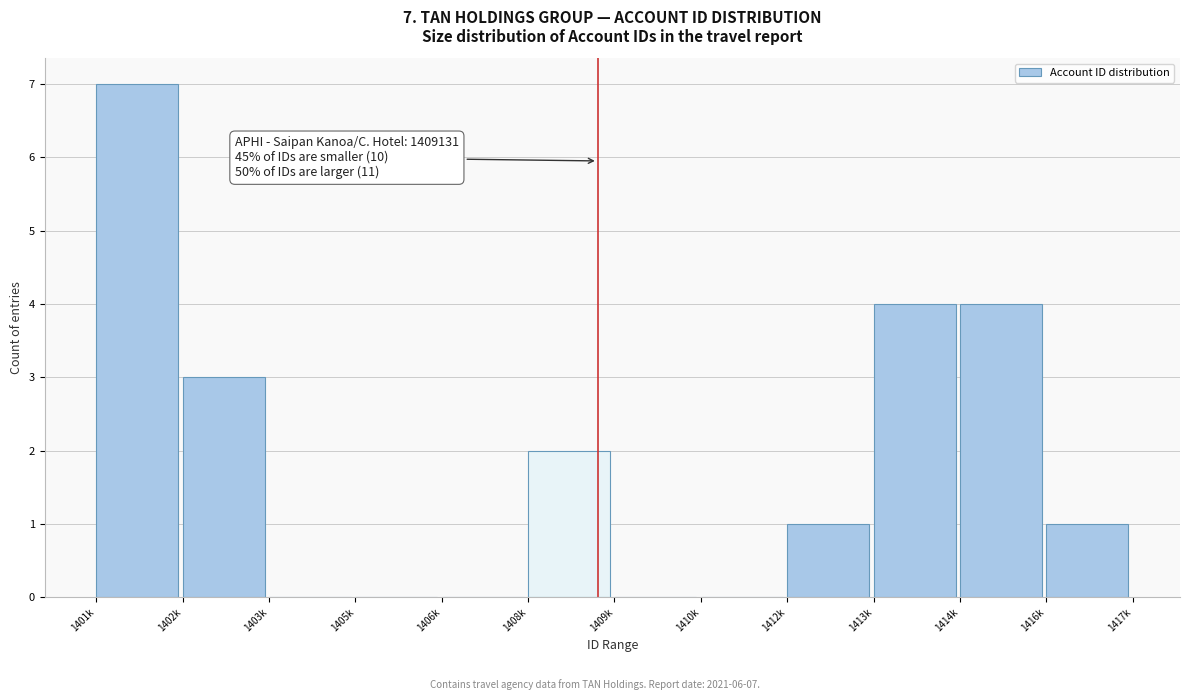

Reading left to right, extract all data points from this chart.

1401k=7	1402k=3	1403k=0	1405k=0	1406k=0	1408k=2	1409k=0	1410k=0	1412k=1	1413k=4	1414k=4	1416k=1